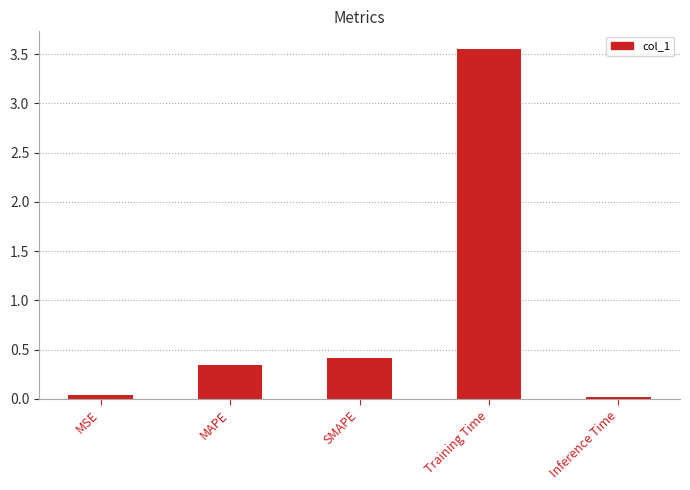

At which category does the chart reach its peak across all series?

Training Time